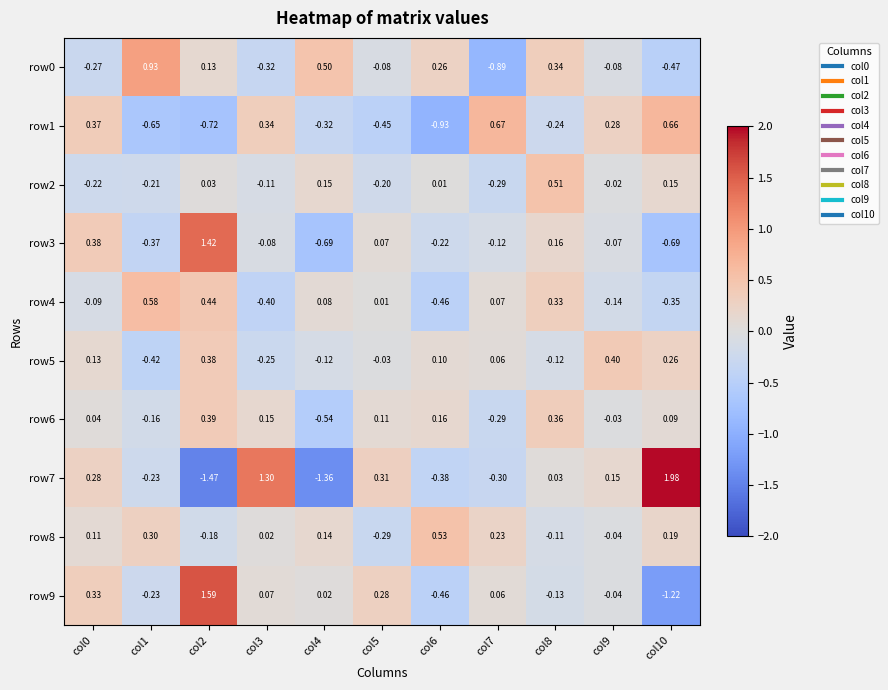

How many negative values does the row2 series have?

6